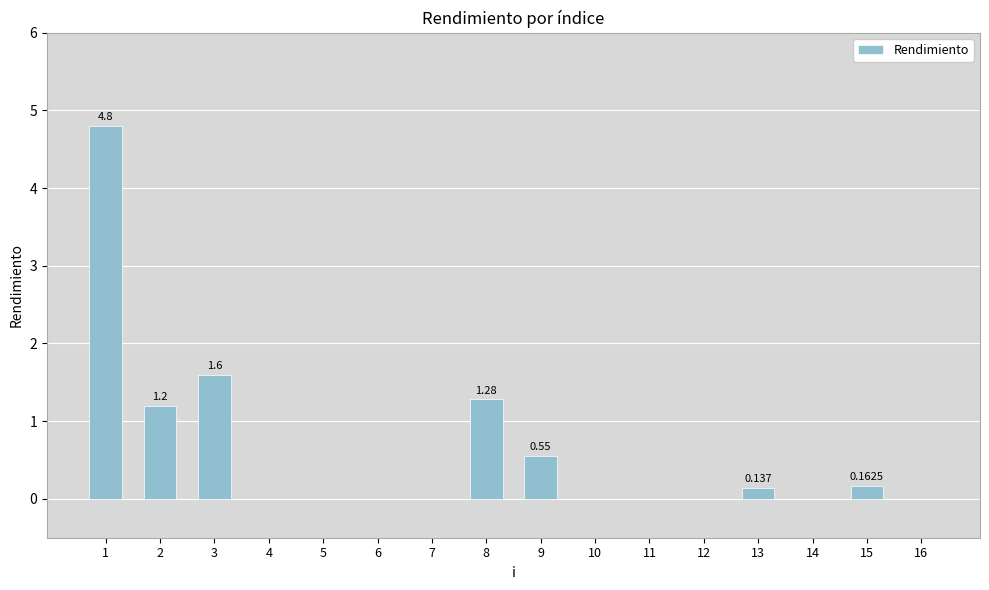

At which category does the chart reach its peak across all series?

1